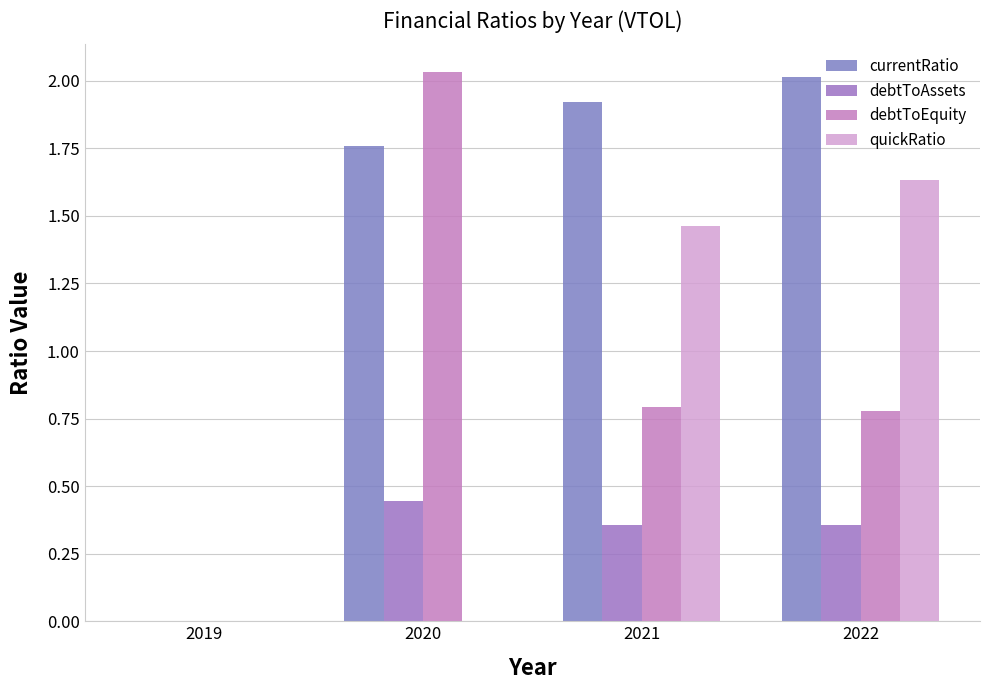

Reading right to left, list all the values displayed in this chart.

currentRatio: 2022=2.0	2021=1.9	2020=1.8	2019=0.0
debtToAssets: 2022=0.4	2021=0.4	2020=0.4	2019=0.0
debtToEquity: 2022=0.8	2021=0.8	2020=2.0	2019=0.0
quickRatio: 2022=1.6	2021=1.5	2020=0.0	2019=0.0